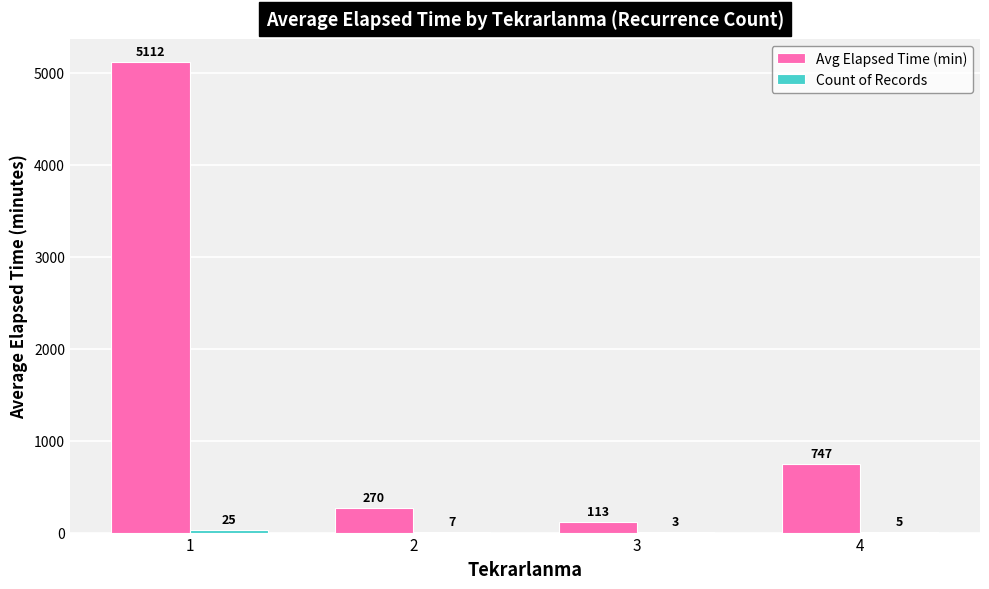

What is the total value across all series at 2?

277.0